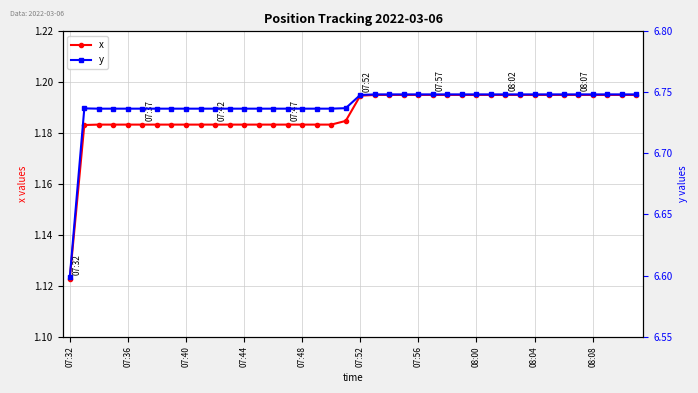

Where is x nearest to the value 1?

07:32